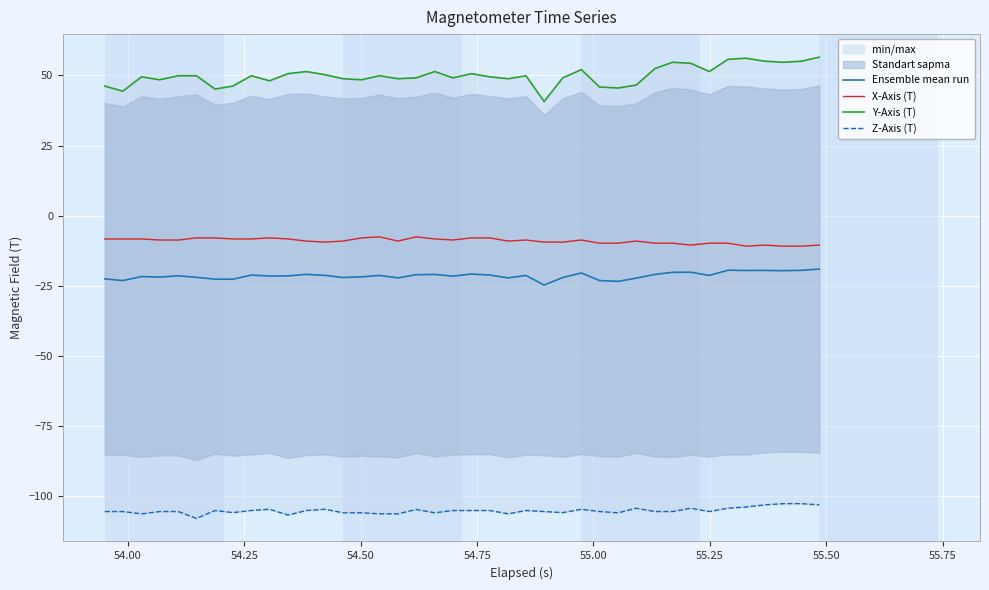

How many lines are shown in the chart?

4